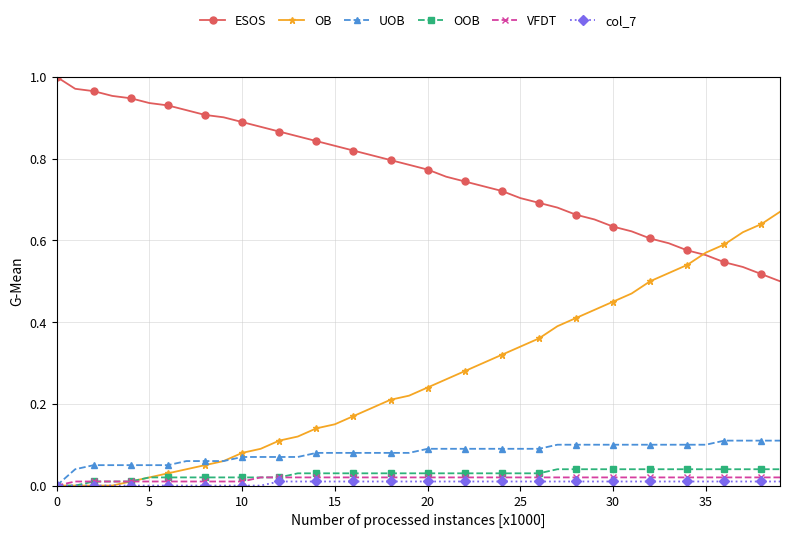

Which series has the largest range (max minus min)?

OB